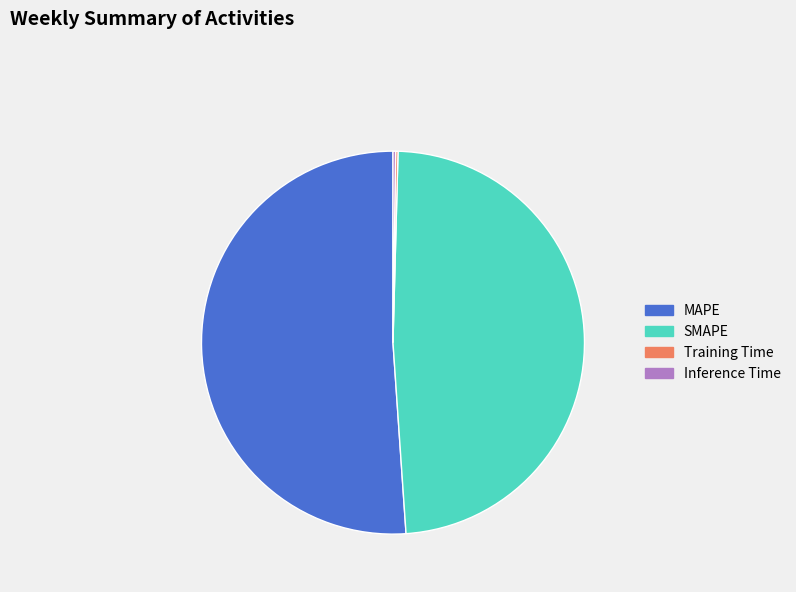

Which has a higher value, MAPE or SMAPE?

MAPE